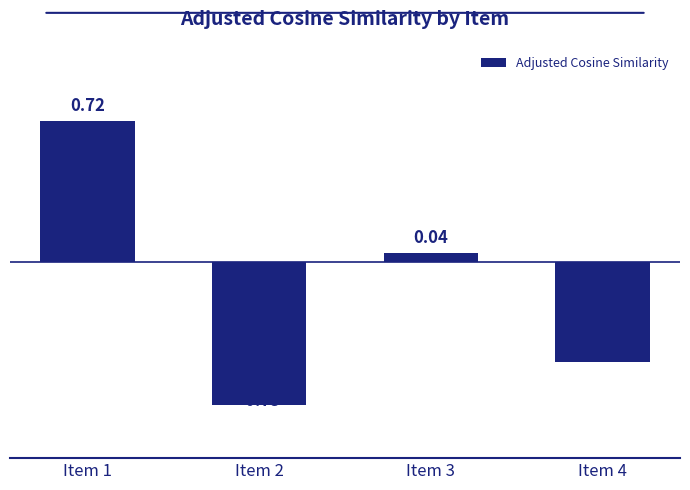

List the labels in order of value, smallest first.

Item 2, Item 4, Item 3, Item 1